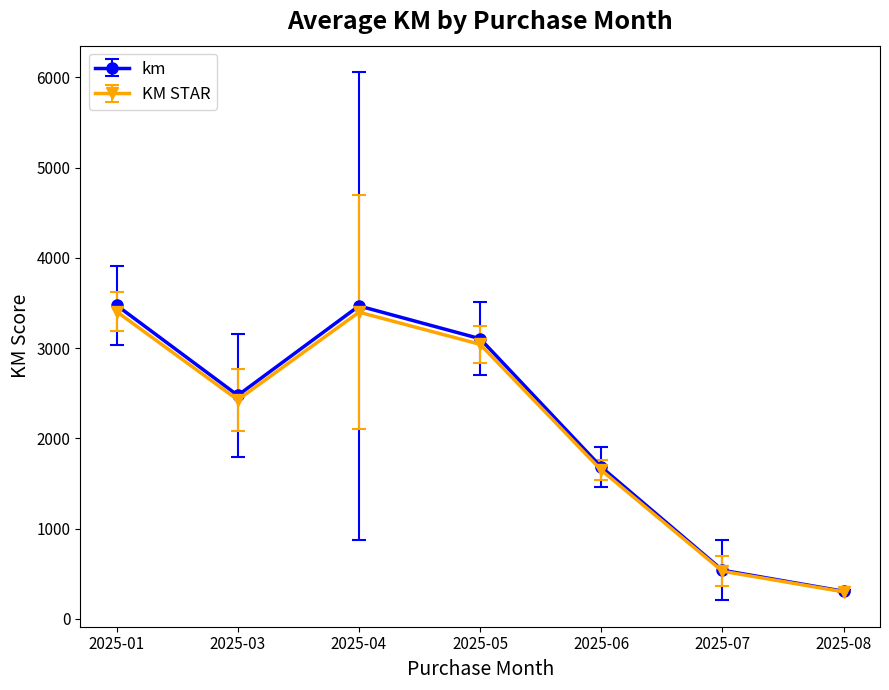

What is the sum of all km values?

15049.5